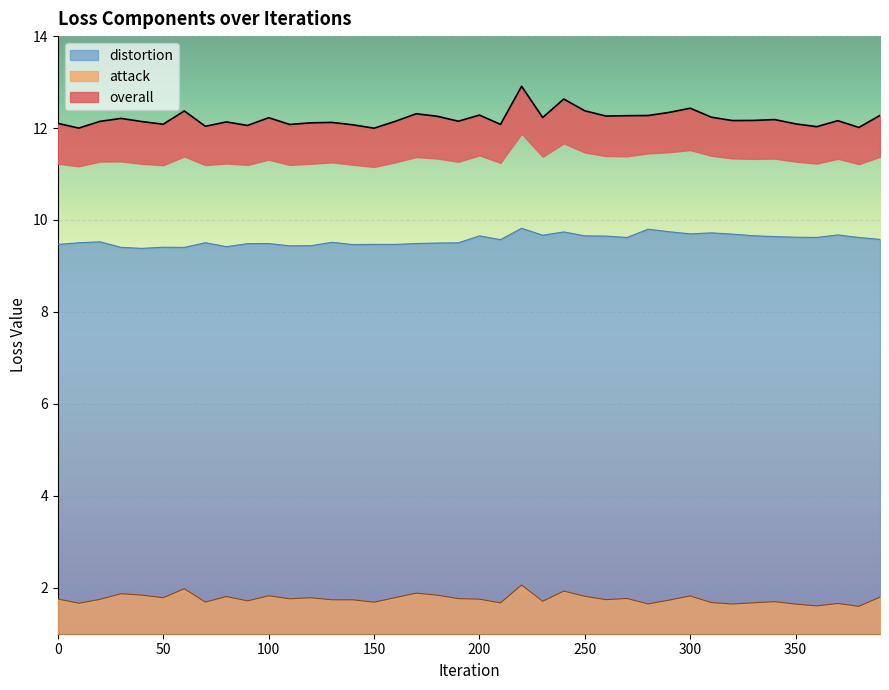

Where is the first local minimum for attack?

10